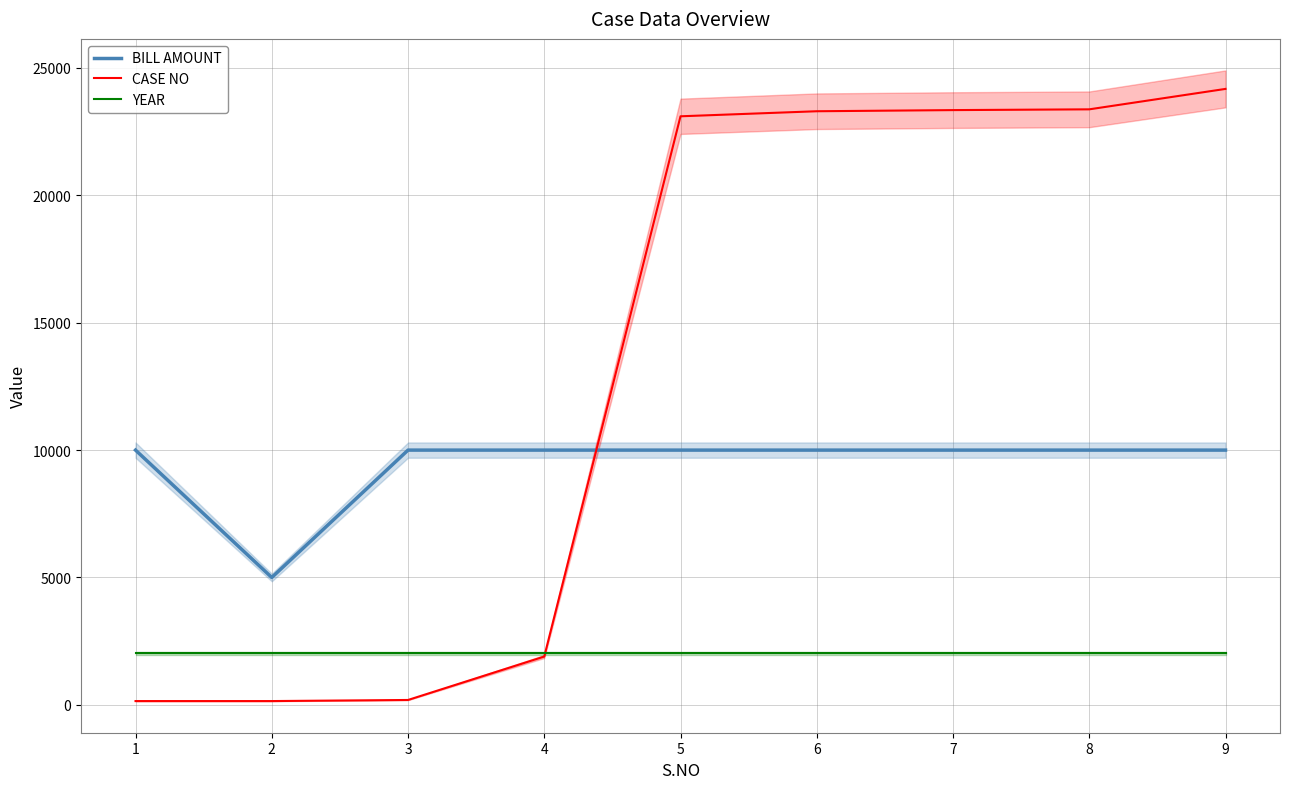

Which label corresponds to the smallest value in the chart?

1